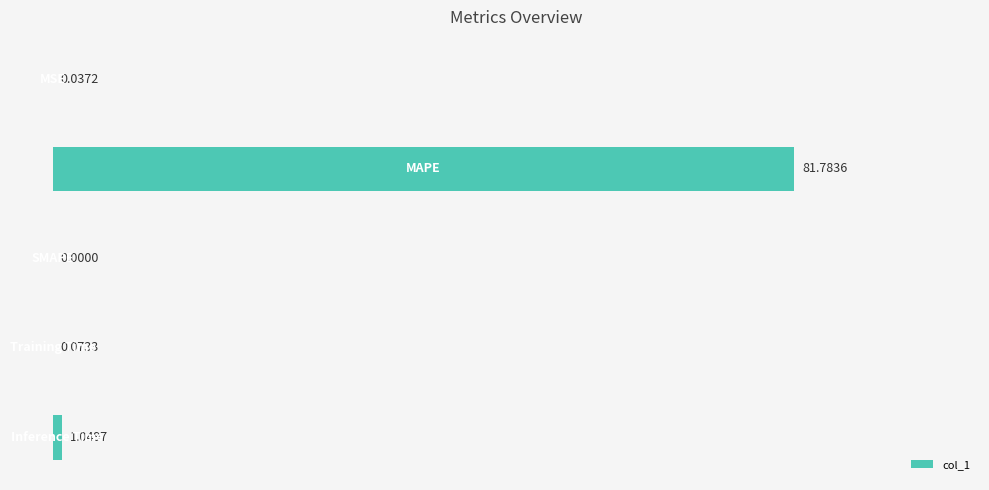

What is the sum of all values?

82.9